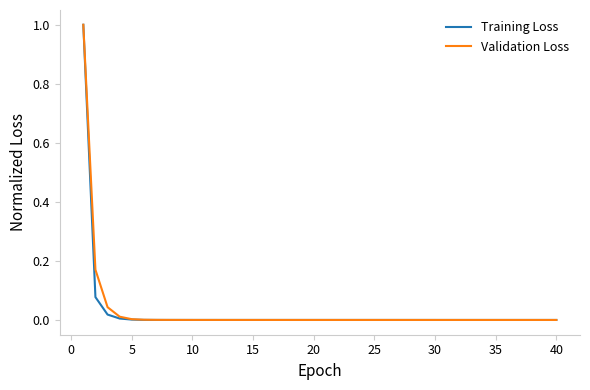

Which series has the largest range (max minus min)?

Training Loss